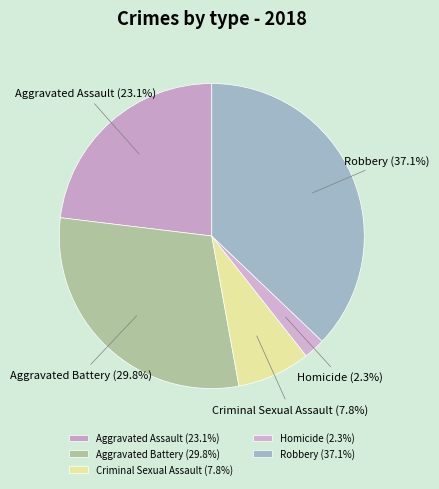

To the nearest percent, what is the average slice percentage?

20%